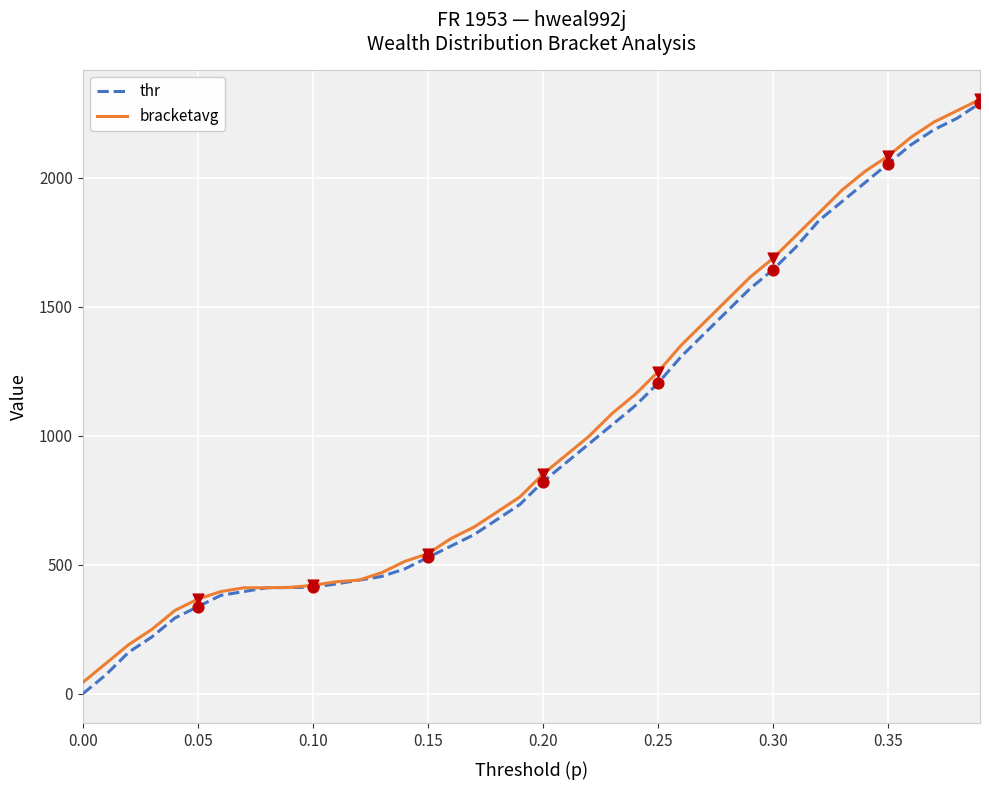

Which series has the largest range (max minus min)?

thr